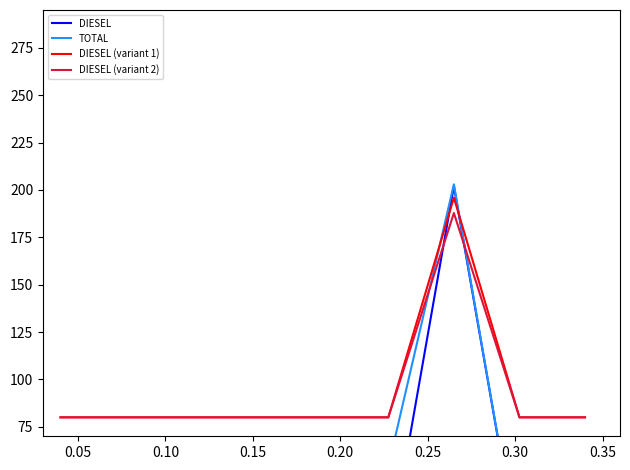

What is the minimum value for DIESEL (variant 2)?

80.0